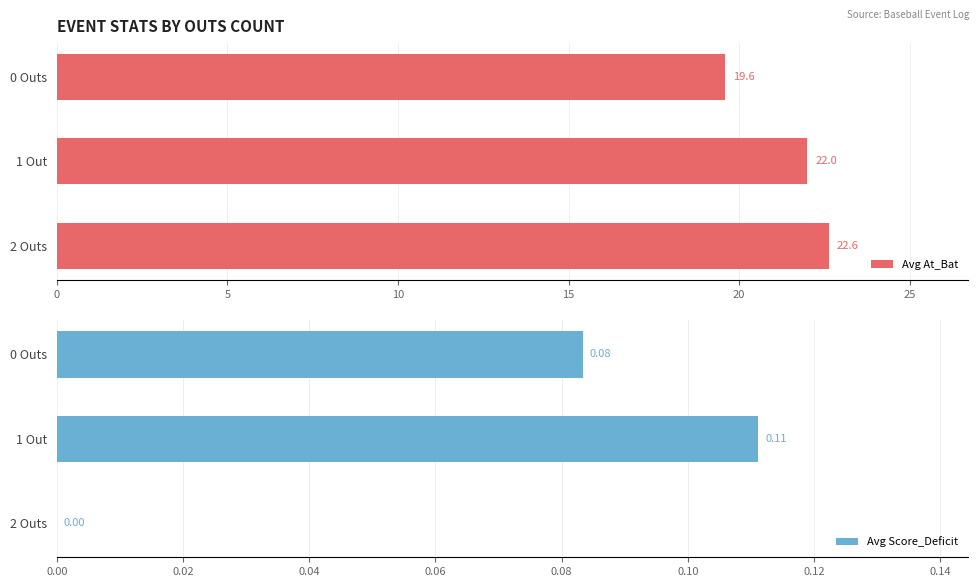

True or false: Avg At_Bat has a value of 19.6 at 0 Outs.

True